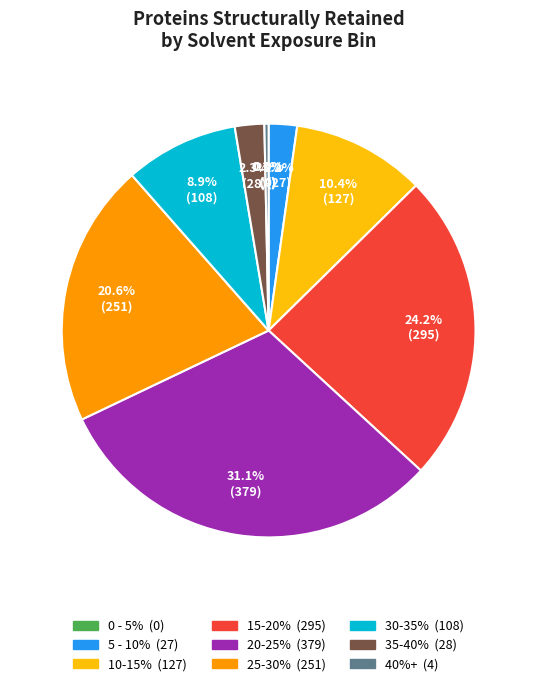

How many slices are in this pie chart?

9